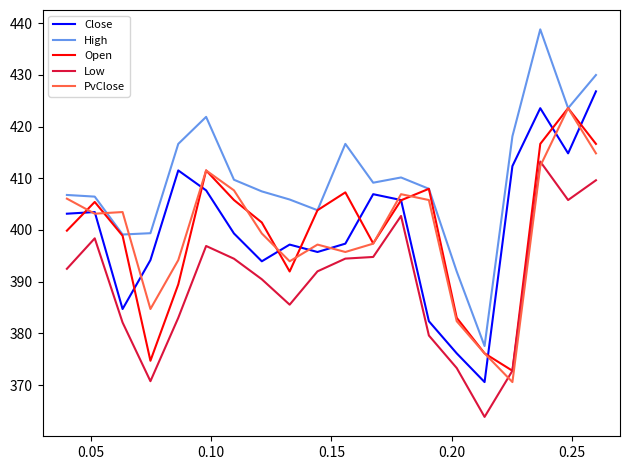

Which series has the largest total across all categories?

High